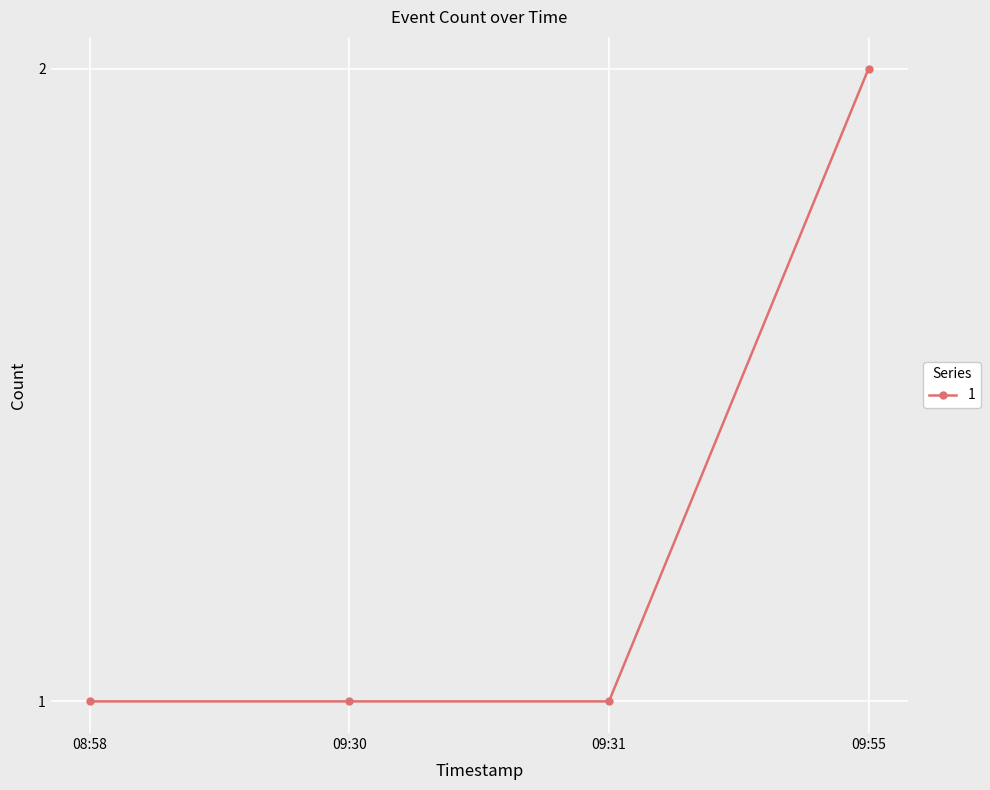

True or false: the data has more than 2 interior local peaks.

False